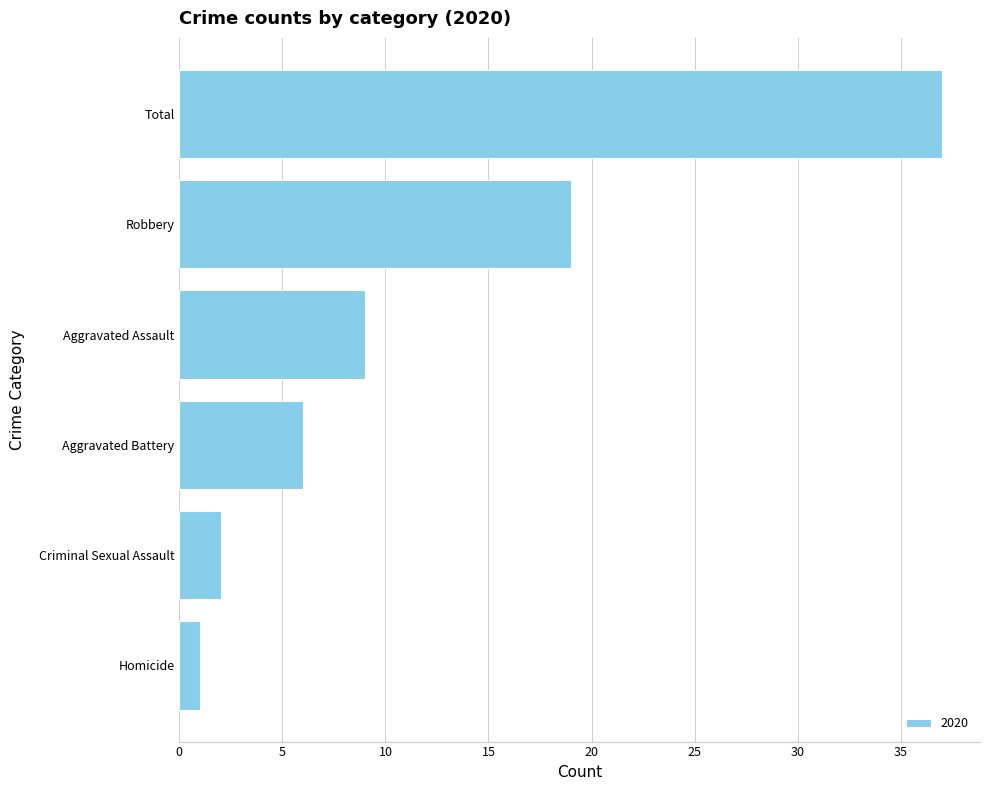

What position from the bottom is Criminal Sexual Assault?

2